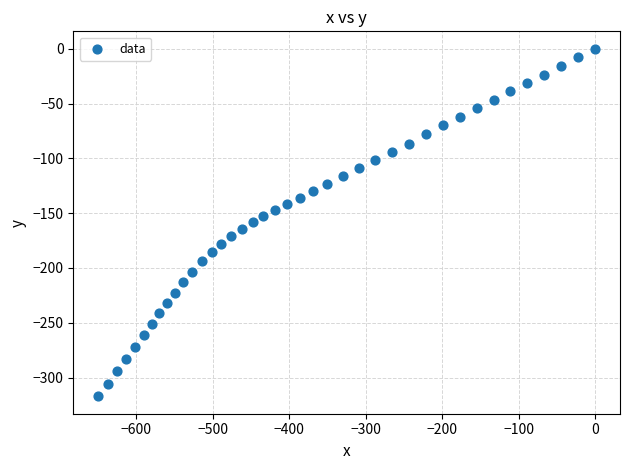

What is the range of X values (max minus min)?

649.6